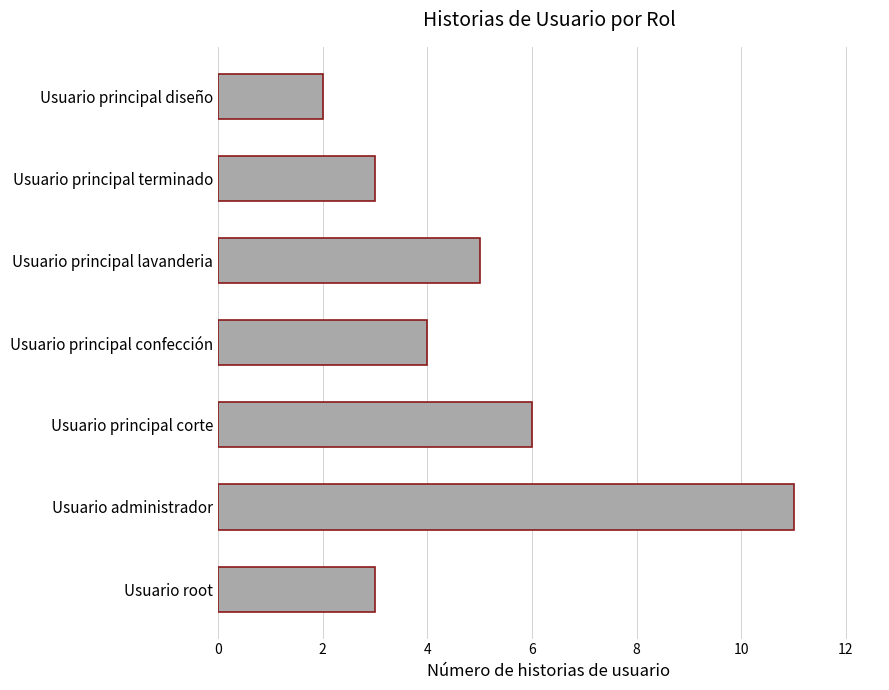

What is the difference between the second highest and minimum values?

4